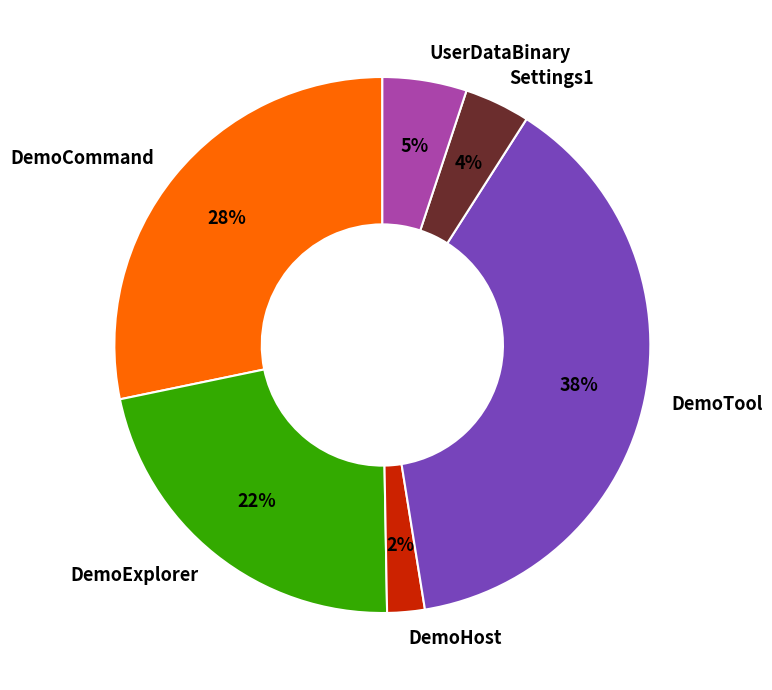

Is it true that DemoTool is 38% of the pie?

True